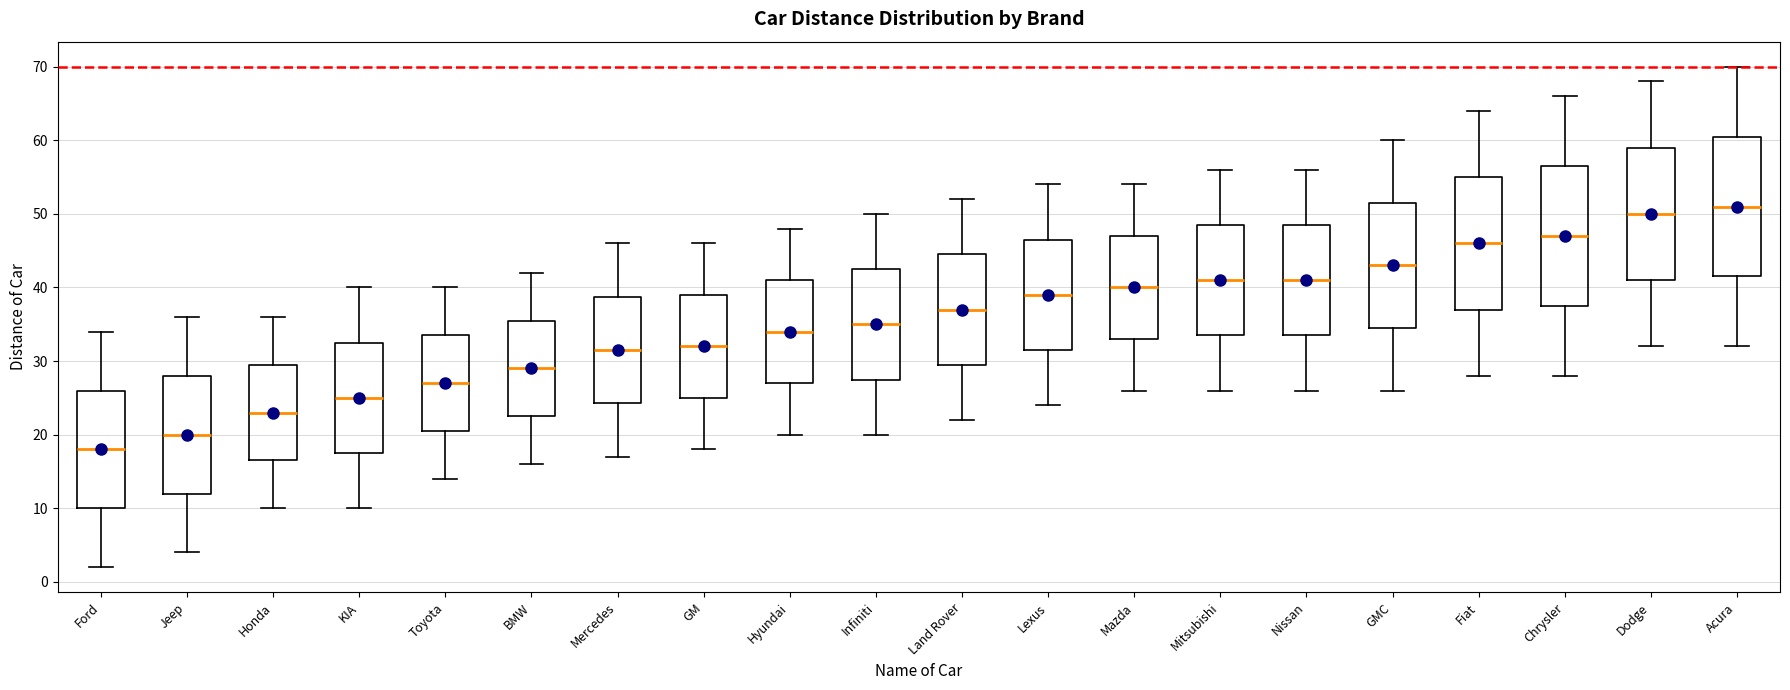

Reading left to right, transcribe this box plot: for each box, give where its median line is, the range the box spans, and where its two whiskers end, as read against the y-axis. The values are not printed on the chart, so give them approximately, as read against the axis.

Ford: median 18, box 10 to 26, whiskers 2 to 34
Jeep: median 20, box 12 to 28, whiskers 4 to 36
Honda: median 23, box 17 to 30, whiskers 10 to 36
KIA: median 25, box 18 to 33, whiskers 10 to 40
Toyota: median 27, box 21 to 34, whiskers 14 to 40
BMW: median 29, box 23 to 36, whiskers 16 to 42
Mercedes: median 32, box 24 to 39, whiskers 17 to 46
GM: median 32, box 25 to 39, whiskers 18 to 46
Hyundai: median 34, box 27 to 41, whiskers 20 to 48
Infiniti: median 35, box 28 to 43, whiskers 20 to 50
Land Rover: median 37, box 30 to 45, whiskers 22 to 52
Lexus: median 39, box 32 to 47, whiskers 24 to 54
Mazda: median 40, box 33 to 47, whiskers 26 to 54
Mitsubishi: median 41, box 34 to 49, whiskers 26 to 56
Nissan: median 41, box 34 to 49, whiskers 26 to 56
GMC: median 43, box 35 to 52, whiskers 26 to 60
Fiat: median 46, box 37 to 55, whiskers 28 to 64
Chrysler: median 47, box 38 to 57, whiskers 28 to 66
Dodge: median 50, box 41 to 59, whiskers 32 to 68
Acura: median 51, box 42 to 61, whiskers 32 to 70